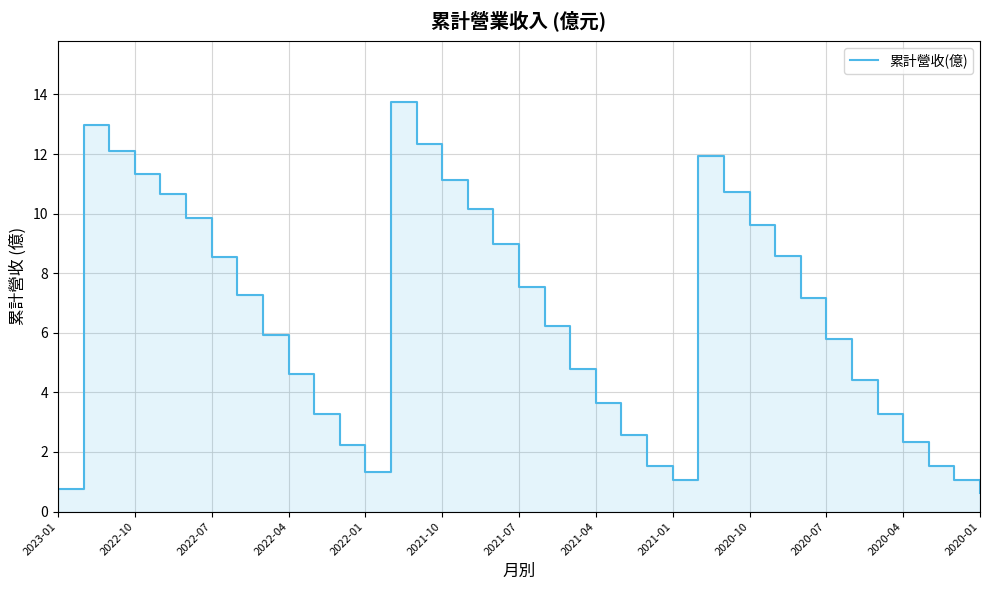

How many distinct data groups are displayed?

1